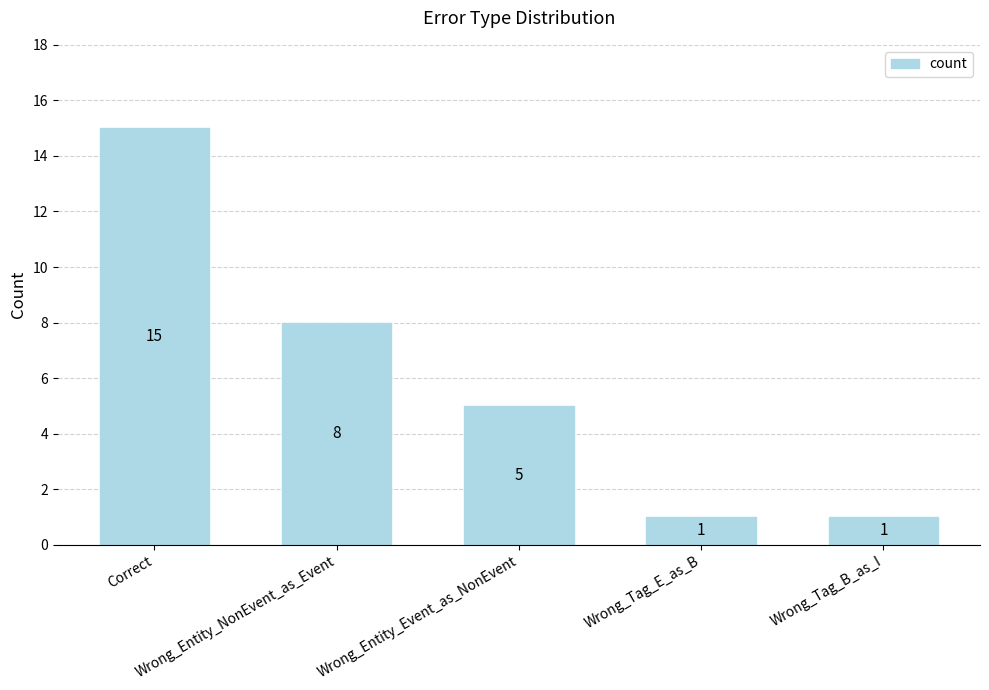

Count the number of categories in the chart.

5